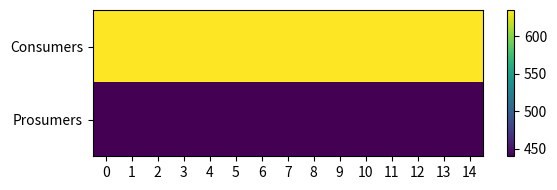

Which series has the largest total across all categories?

Consumers